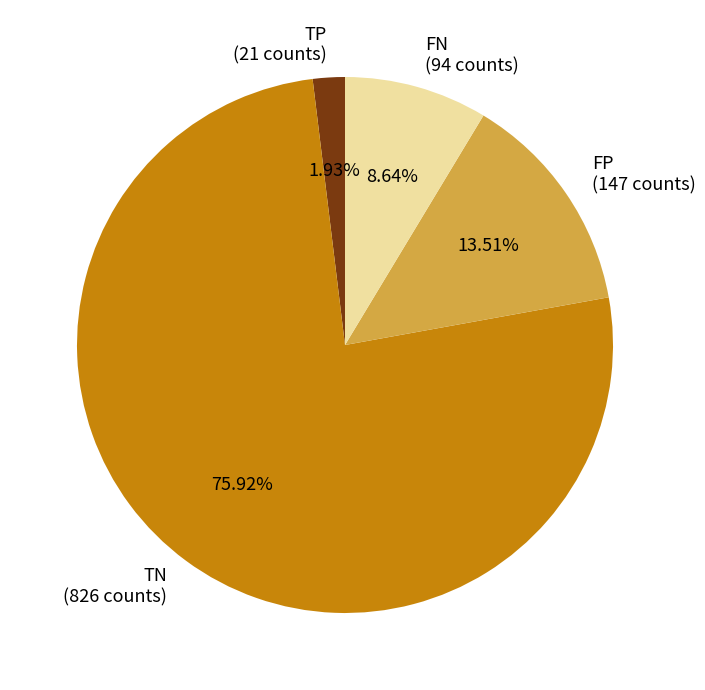

To the nearest percent, what percentage of the pie is TN?

76%